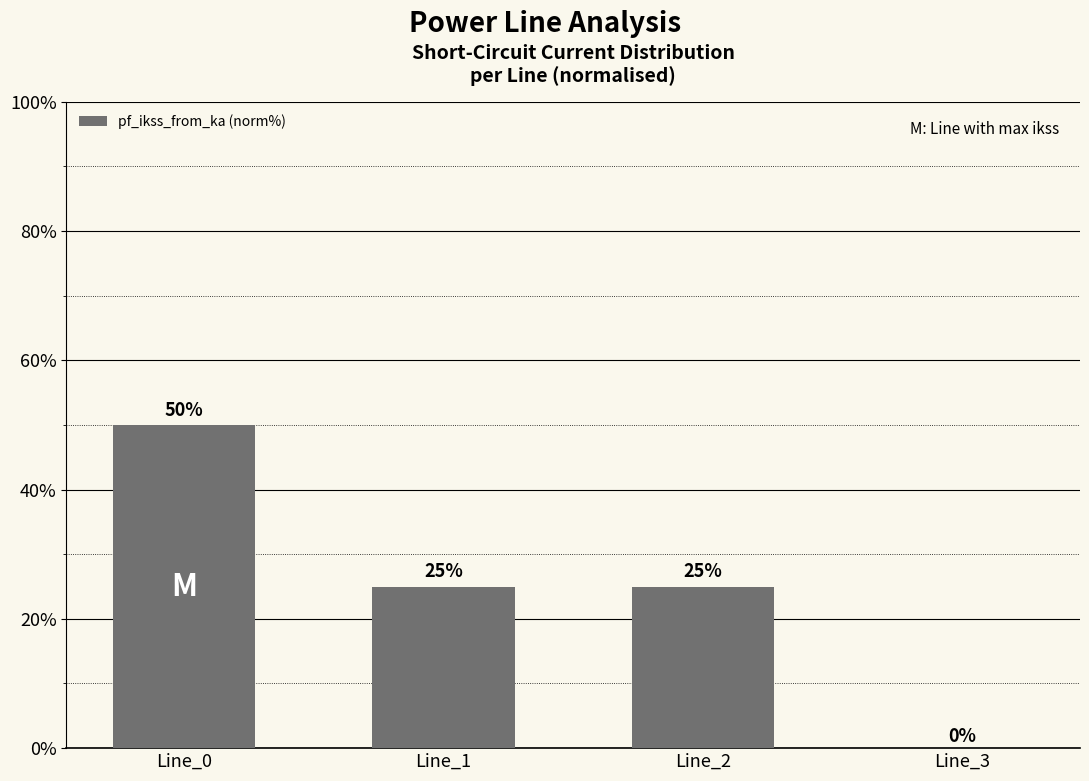

Which category has the highest value across all series?

Line_0